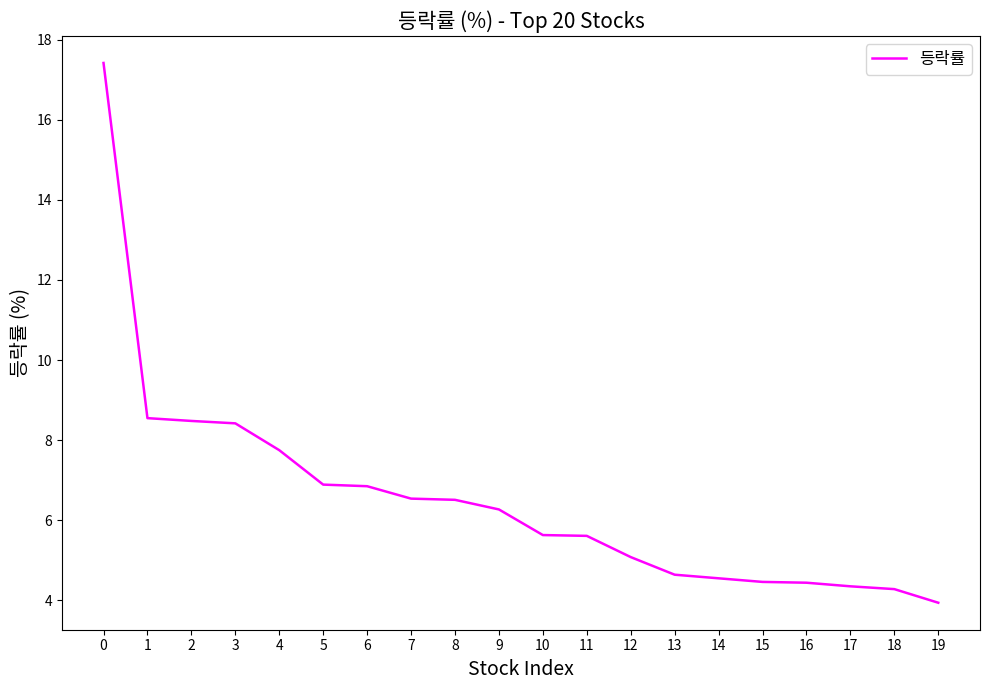

Approximately how many times larger is the value at 7 compared to 16?

1.5